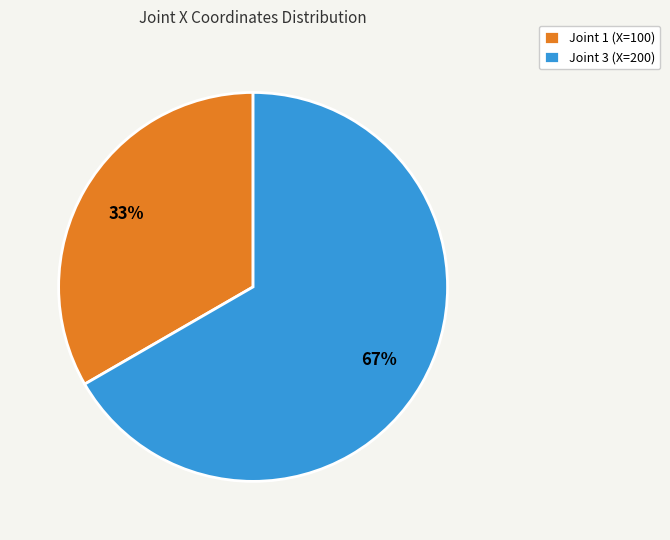

The Joint 1 (X=100) slice represents 28% of the pie. True or false?

False